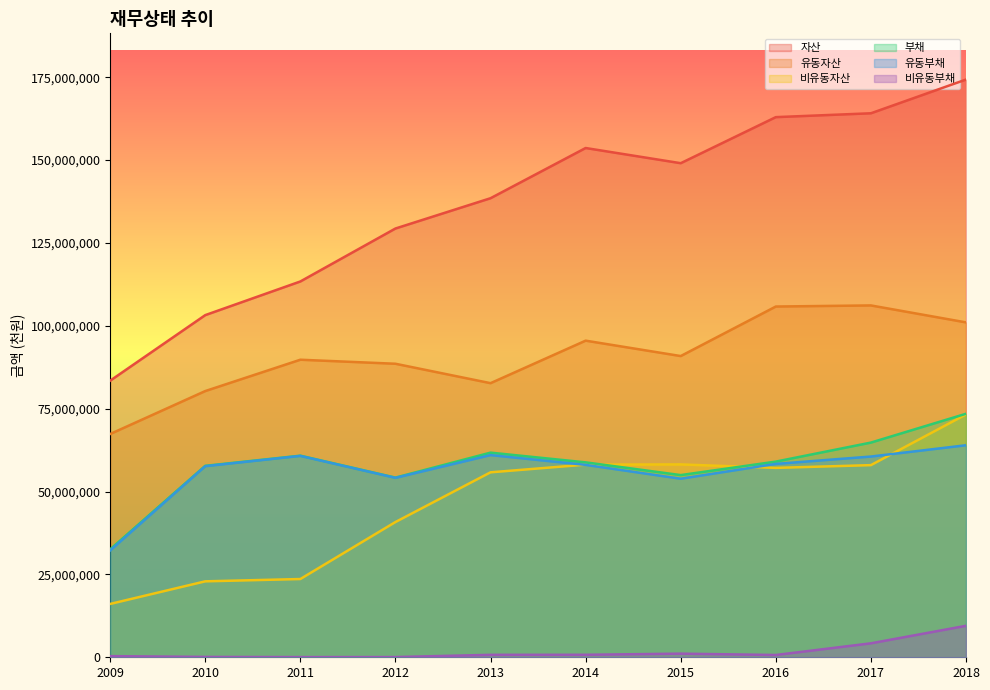

In 유동부채, how many points are lower than both neighbors (excluding endpoints)?

2